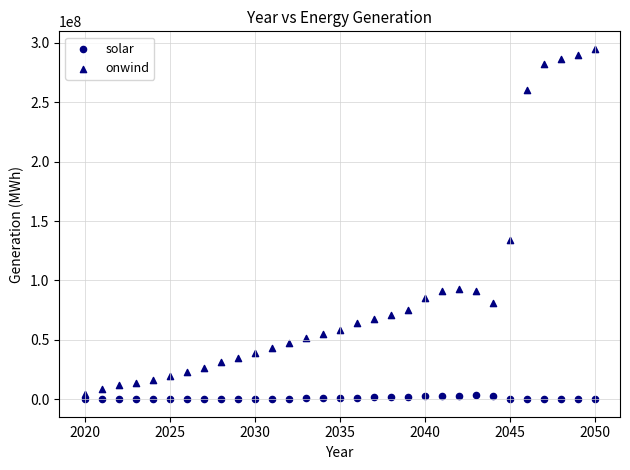

How many data points are displayed?

62